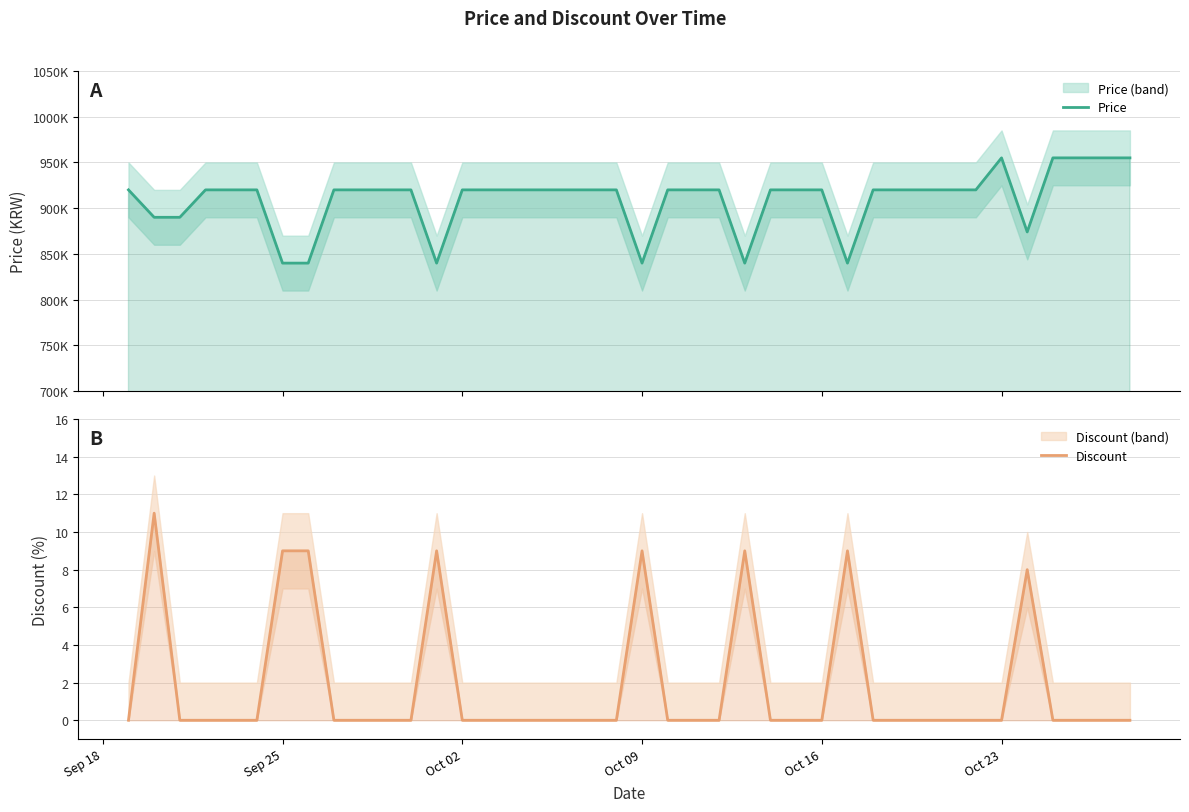

What is the difference between the second highest and second lowest values in the Discount series?

9